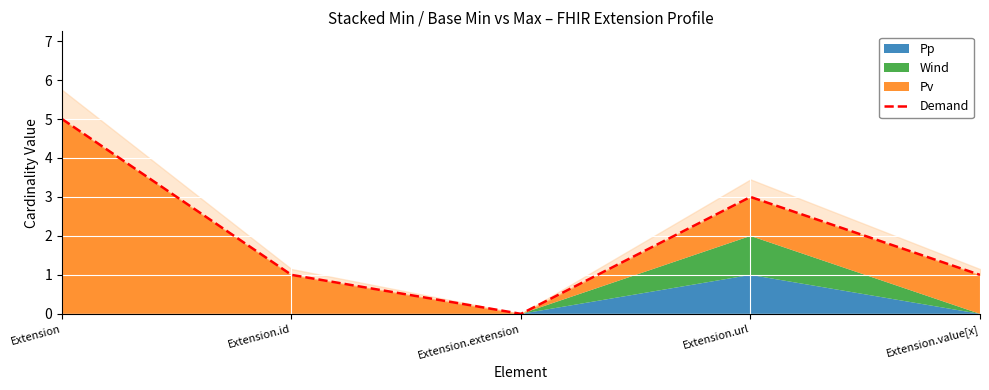

Which has a higher value, Extension.url or Extension.extension?

Extension.url